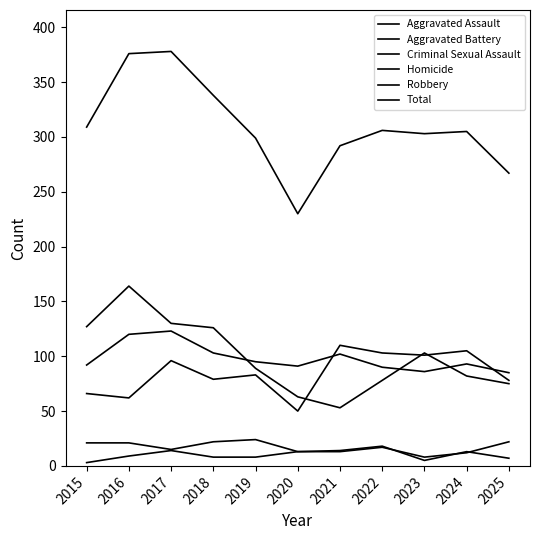

Which series has the largest total across all categories?

Total